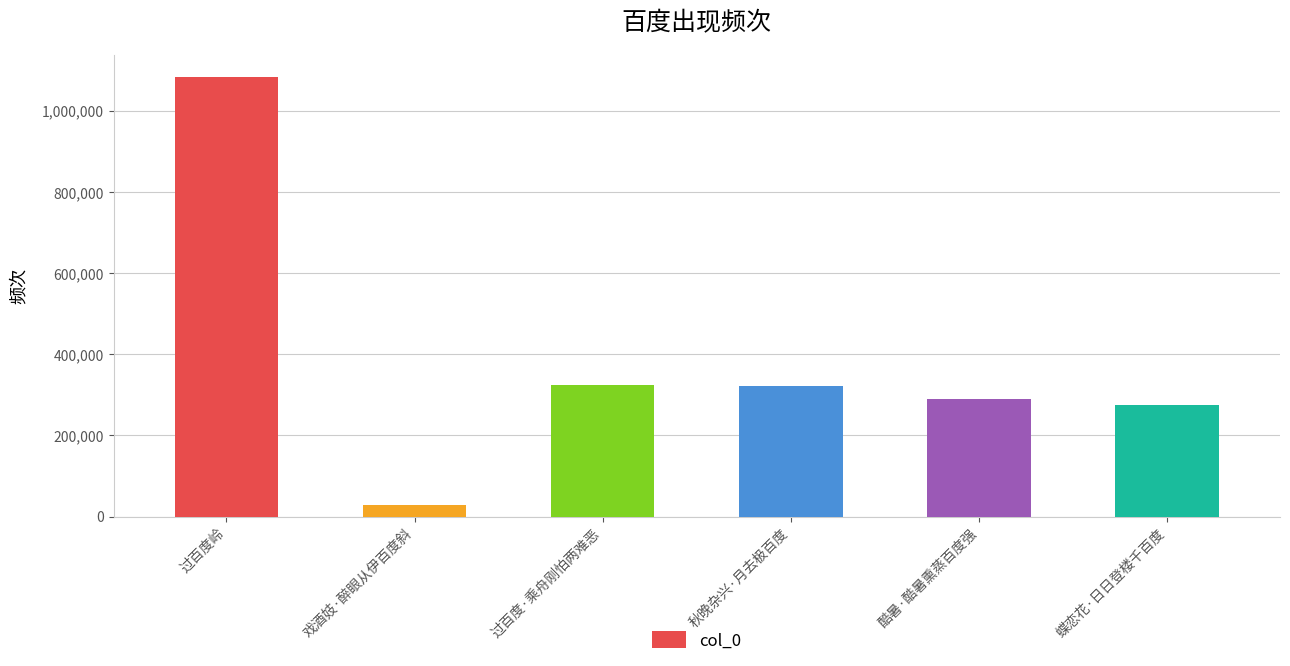

What is the label of the 6th bar from the left?

蝶恋花·日日登楼千百度